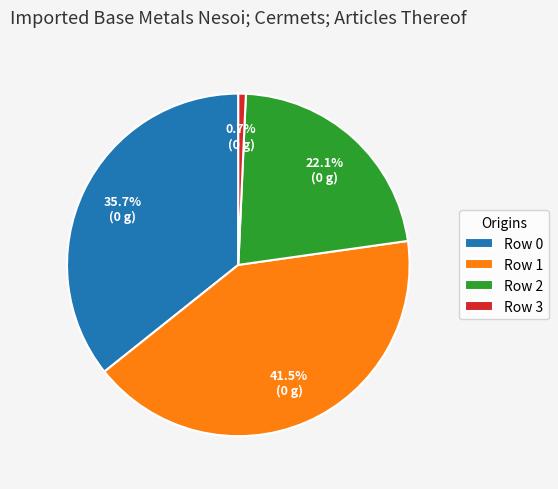

How much of the chart is everything except Row 2?

77.9%